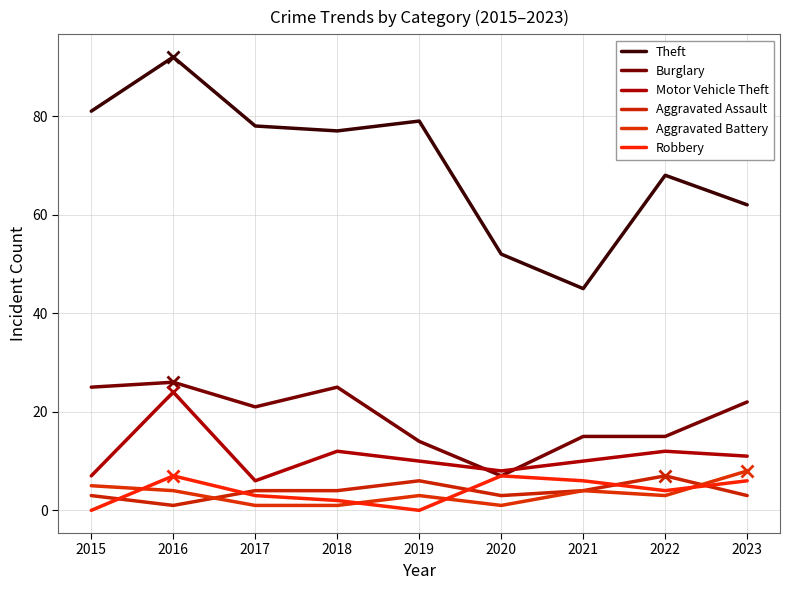

What is the sum of all Burglary values?

170